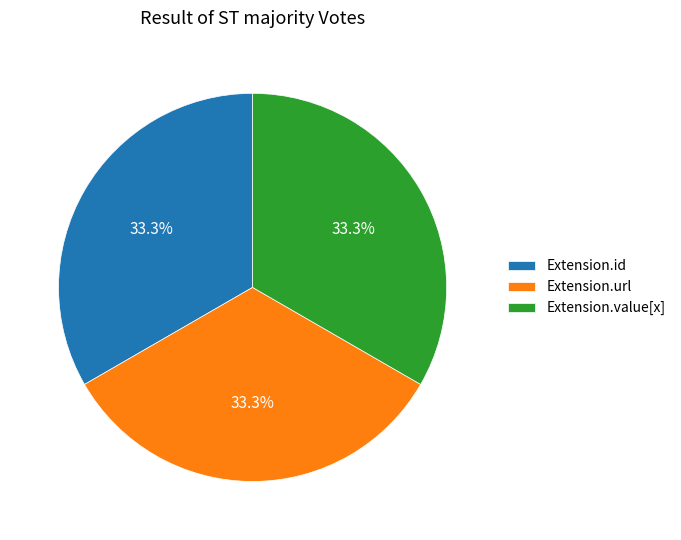

To the nearest percent, what is the difference between the largest and smallest slice percentages?

0%